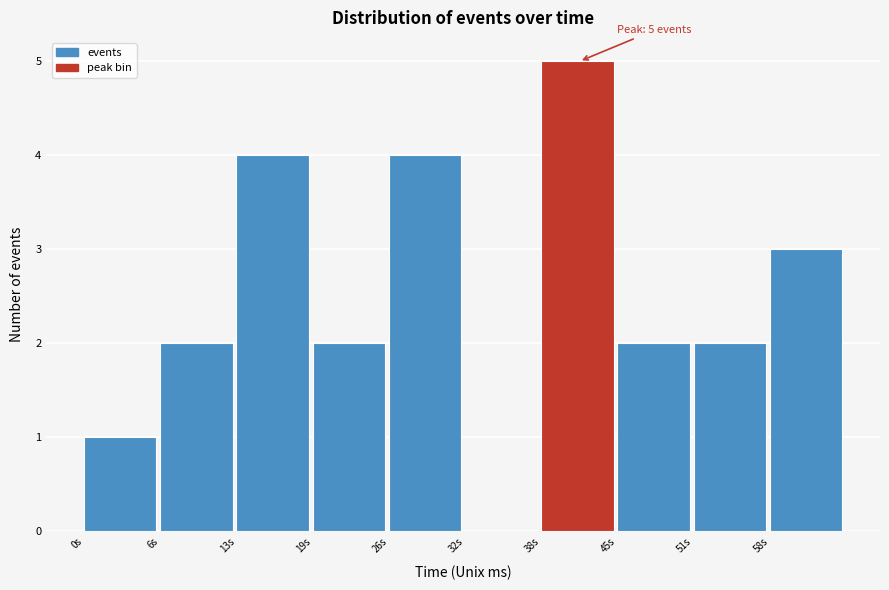

Over which range of the x-axis is the bar tallest?

38 to 45